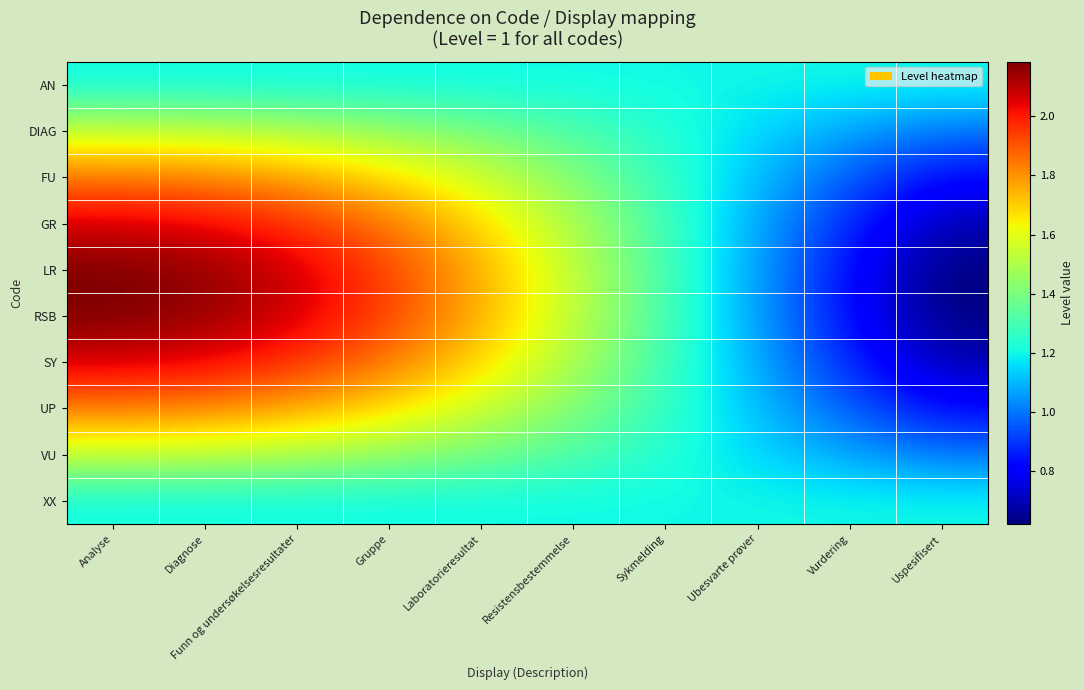

Which series changed the most between Diagnose and Sykmelding?

LR